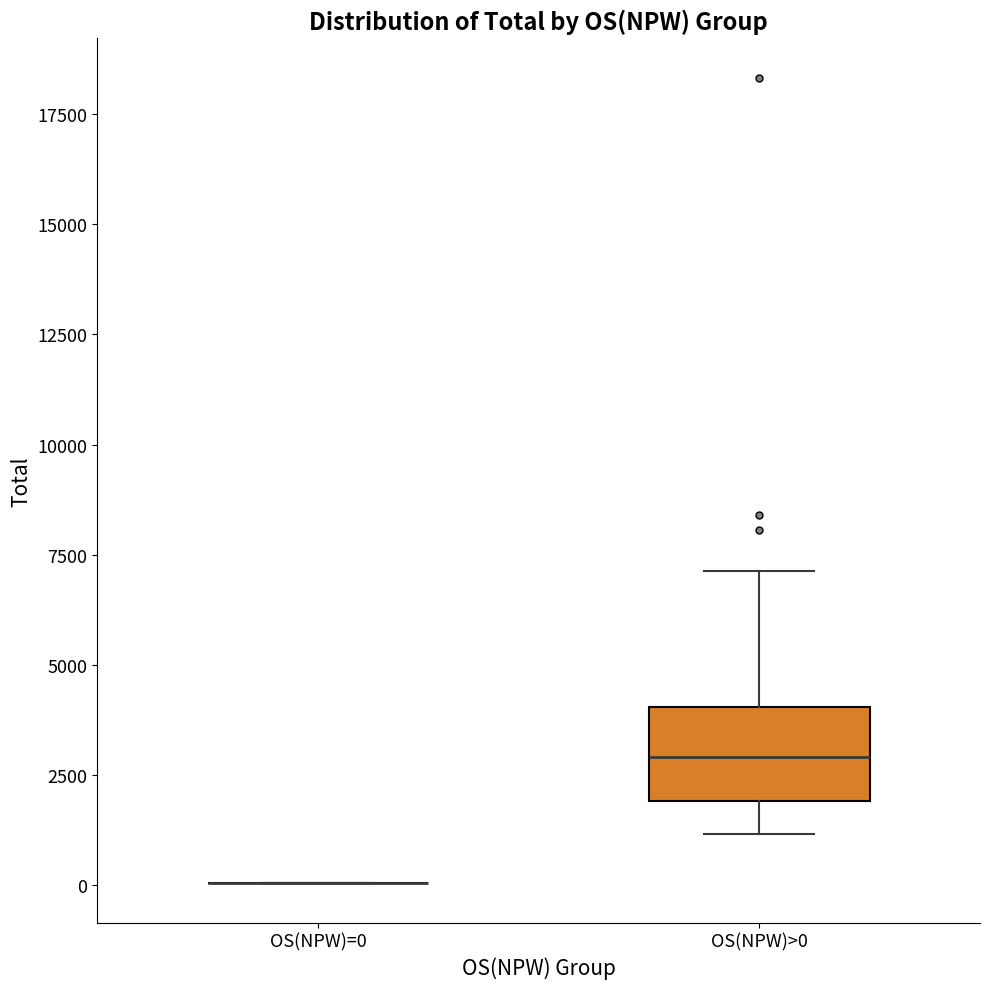

Reading left to right, transcribe this box plot: for each box, give where its median line is, the range the box spans, and where its two whiskers end, as read against the y-axis. The values are not printed on the chart, so give them approximately, as read against the axis.

OS(NPW)=0: box collapsed to a line at 0, whiskers 0 to 0
OS(NPW)>0: median 3000, box 2000 to 4000, whiskers 1000 to 7000